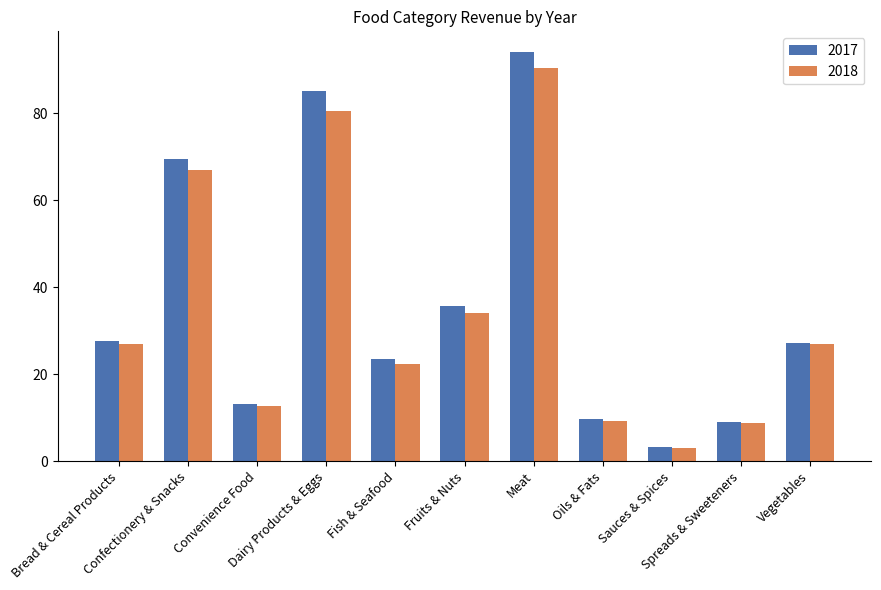

At how many categories does at least one series exceed 83?

2